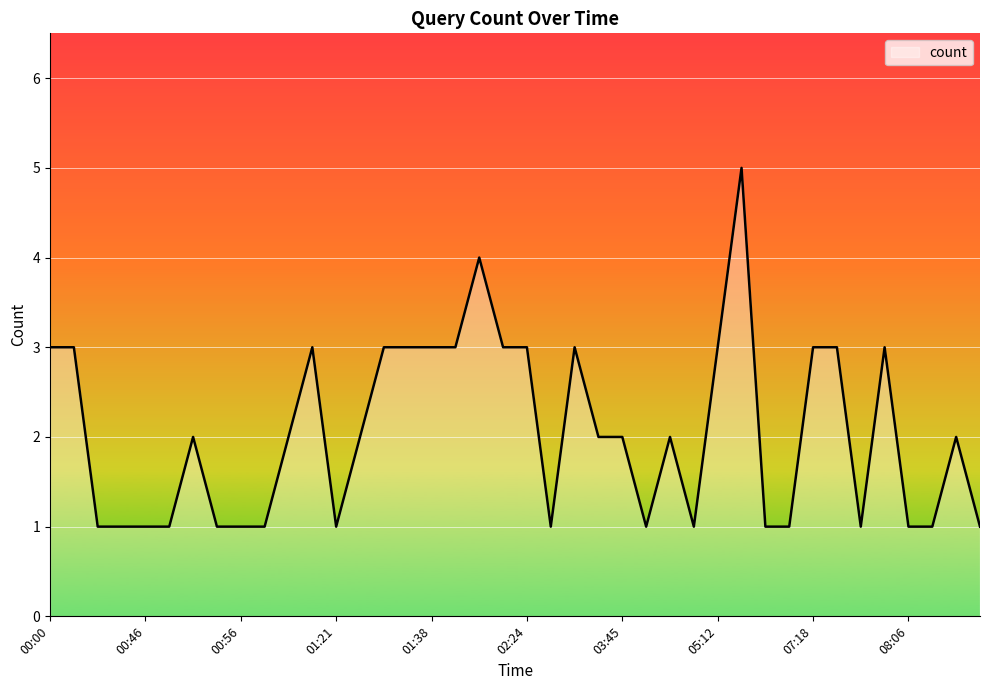

What is the greatest value displayed?

5